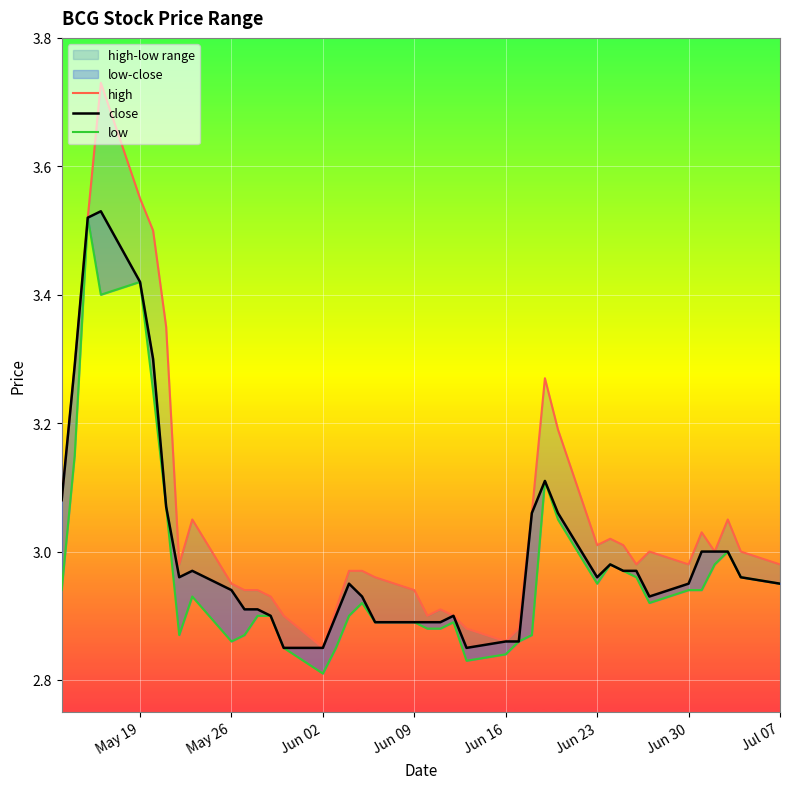

What is the difference between the maximum and second lowest values in the high series?

0.9